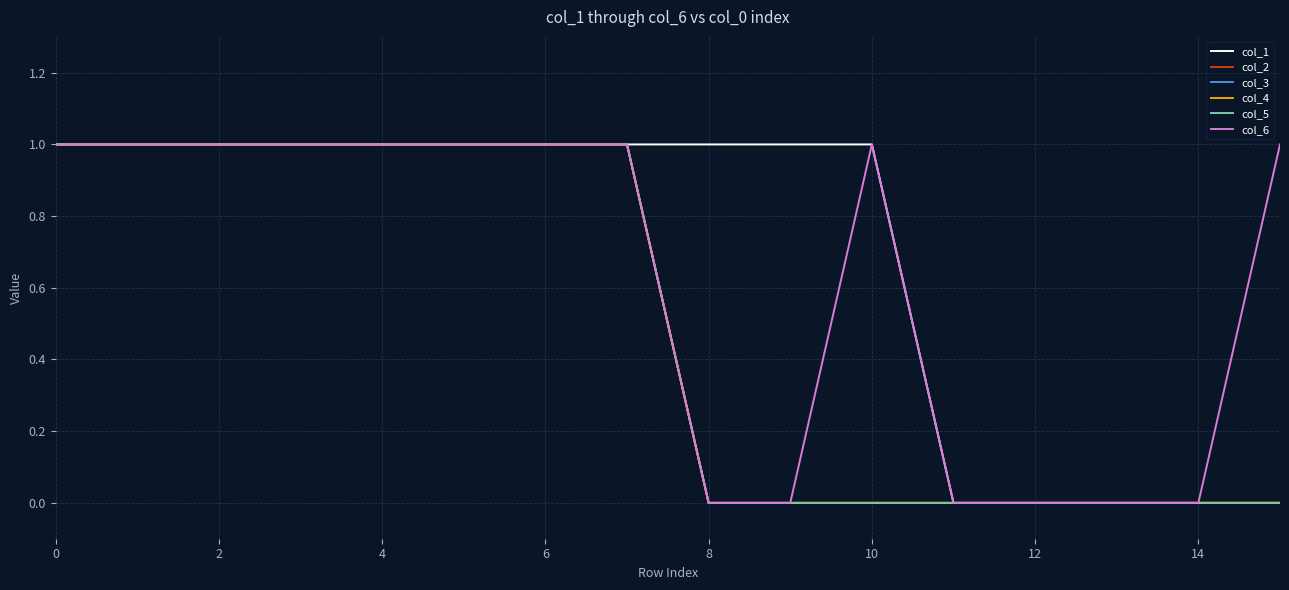

Reading left to right, list all the values displayed in this chart.

col_1: 1	1	1	1	1	1	1	1	1	1	1	0	0	0	0	0
col_2: 1	1	1	1	1	1	1	1	0	0	0	0	0	0	0	0
col_3: 1	1	1	1	1	1	1	1	0	0	0	0	0	0	0	0
col_4: 1	1	1	1	1	1	1	1	0	0	0	0	0	0	0	0
col_5: 1	1	1	1	1	1	1	1	0	0	0	0	0	0	0	0
col_6: 1	1	1	1	1	1	1	1	0	0	1	0	0	0	0	1